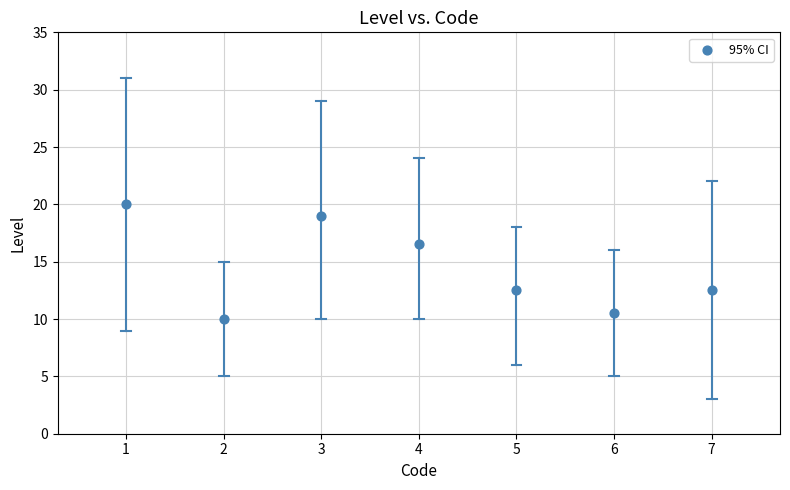

What is the range of Y values (max minus min)?

10.0